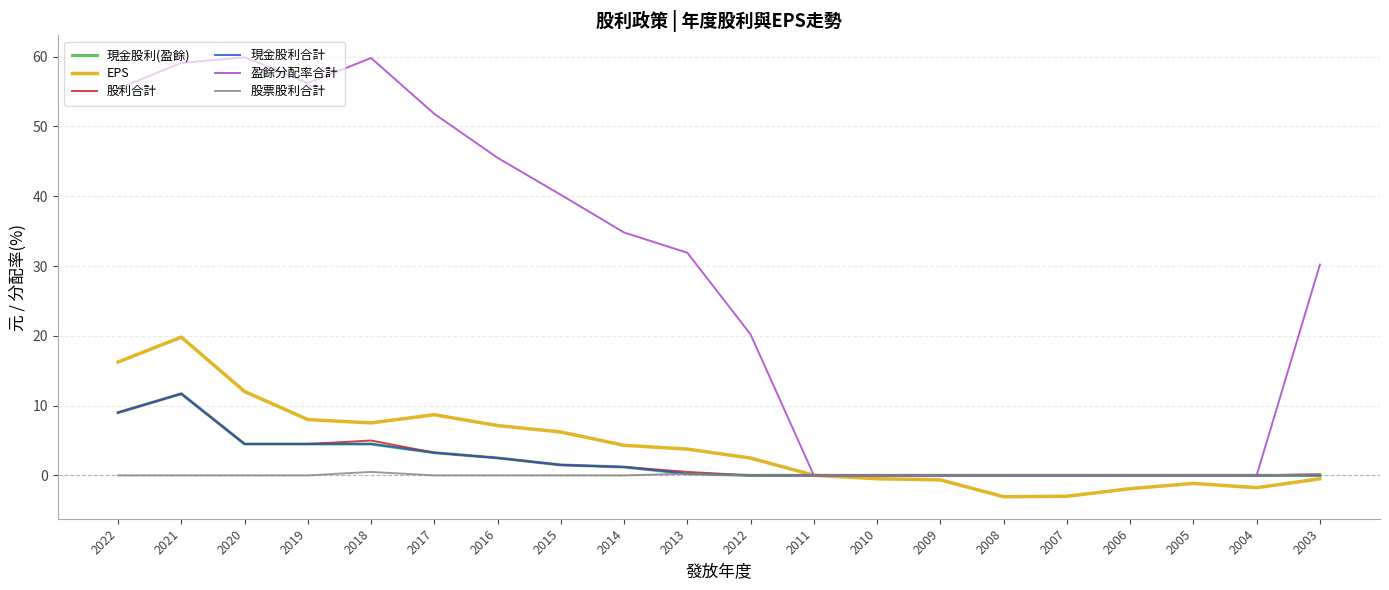

Does the chart have visible grid lines?

Yes